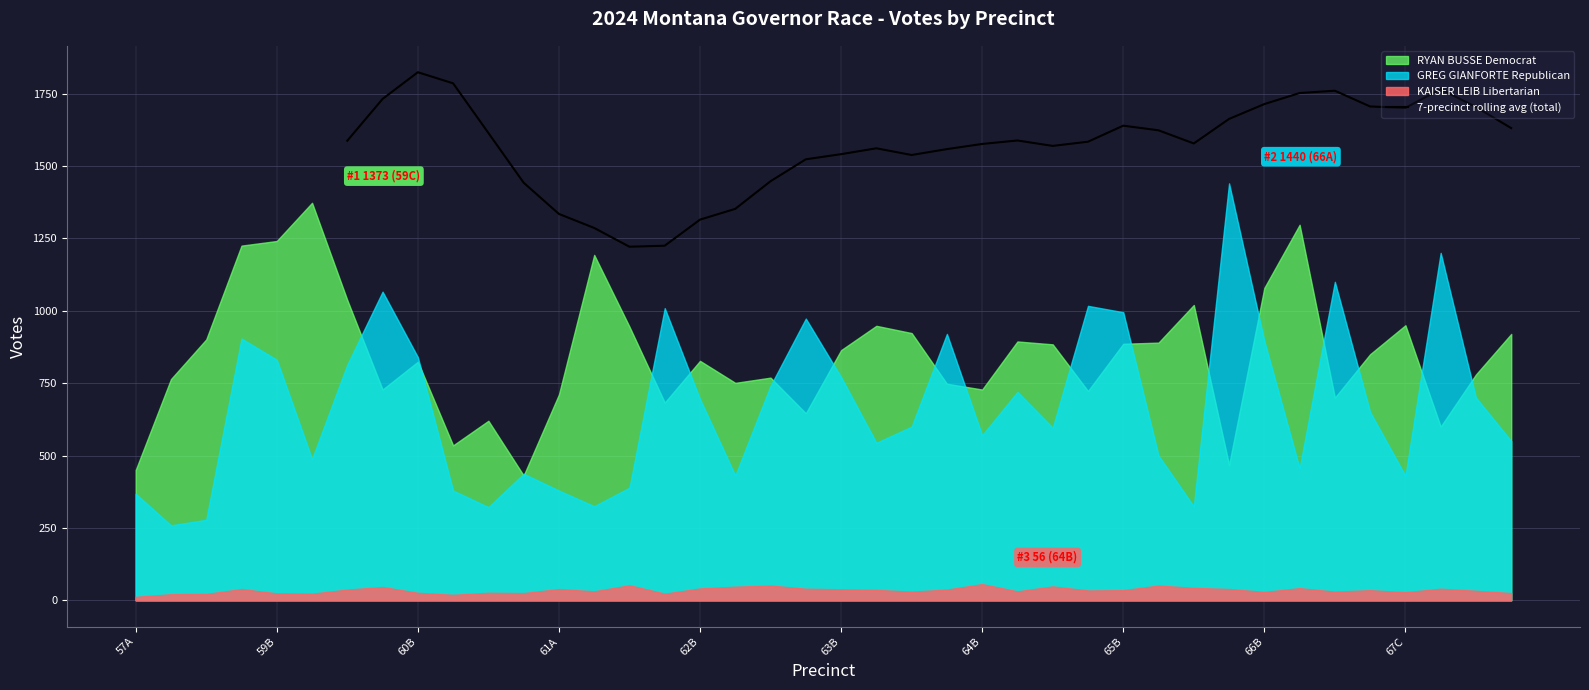

What is the difference between the second highest and minimum values?

564.4